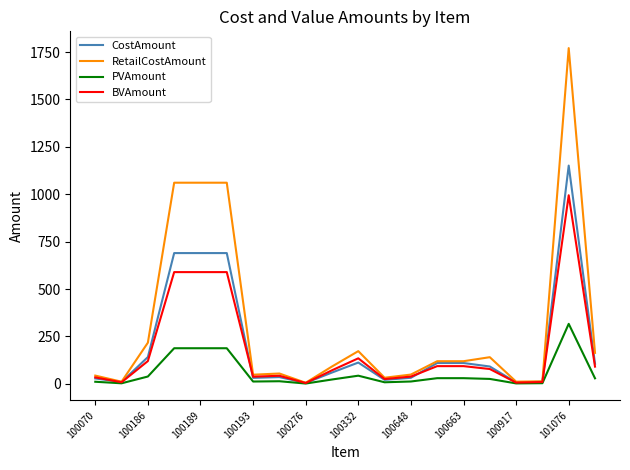

Which series has the largest range (max minus min)?

RetailCostAmount